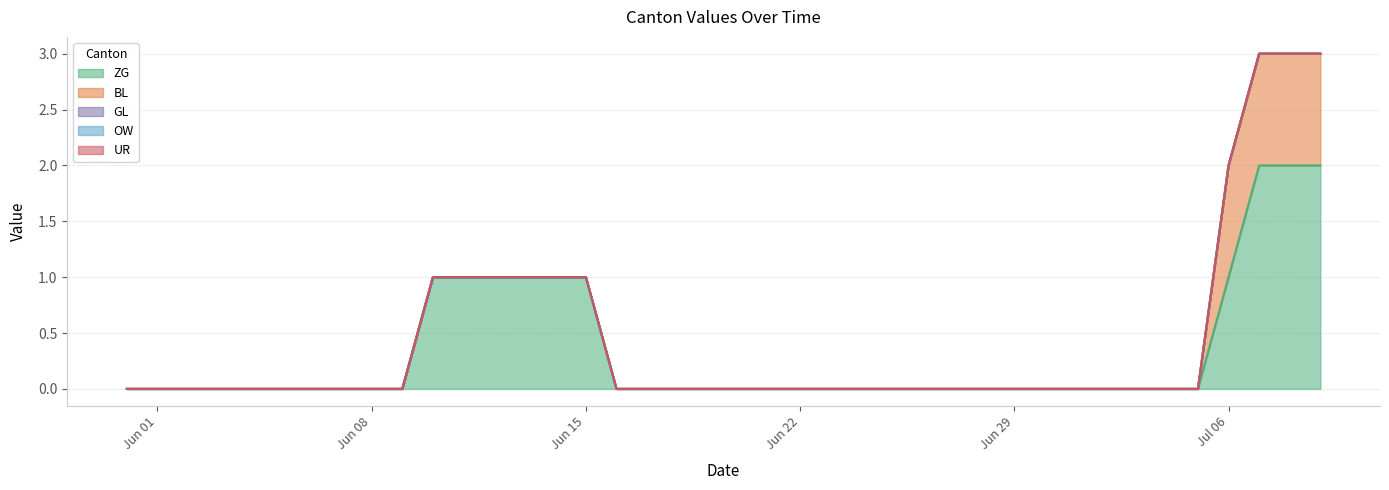

Is it true that OW equals 0 at 2020-07-06?

True